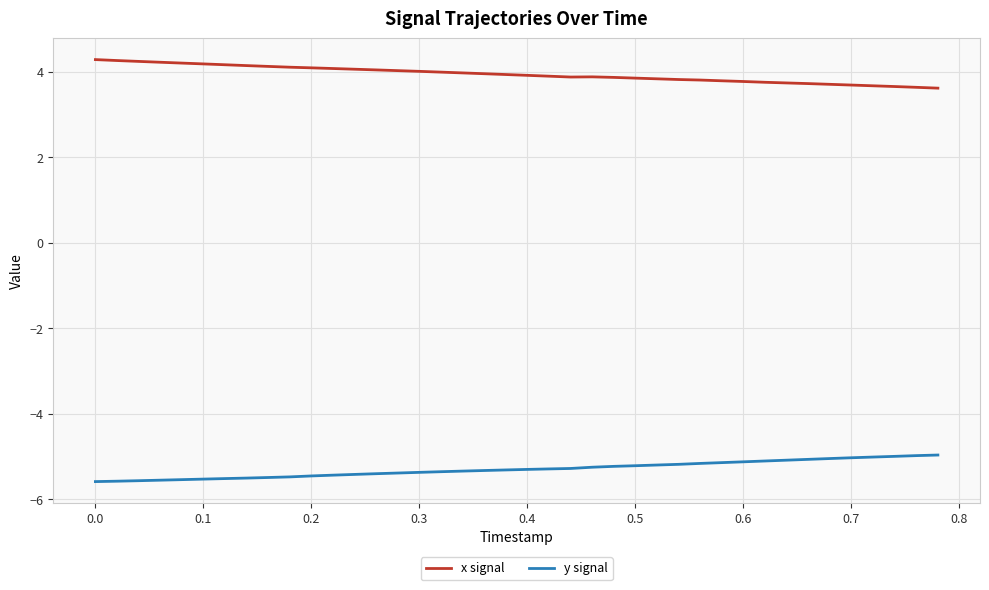

List the series in order of their overall mean, highest first.

x signal, y signal